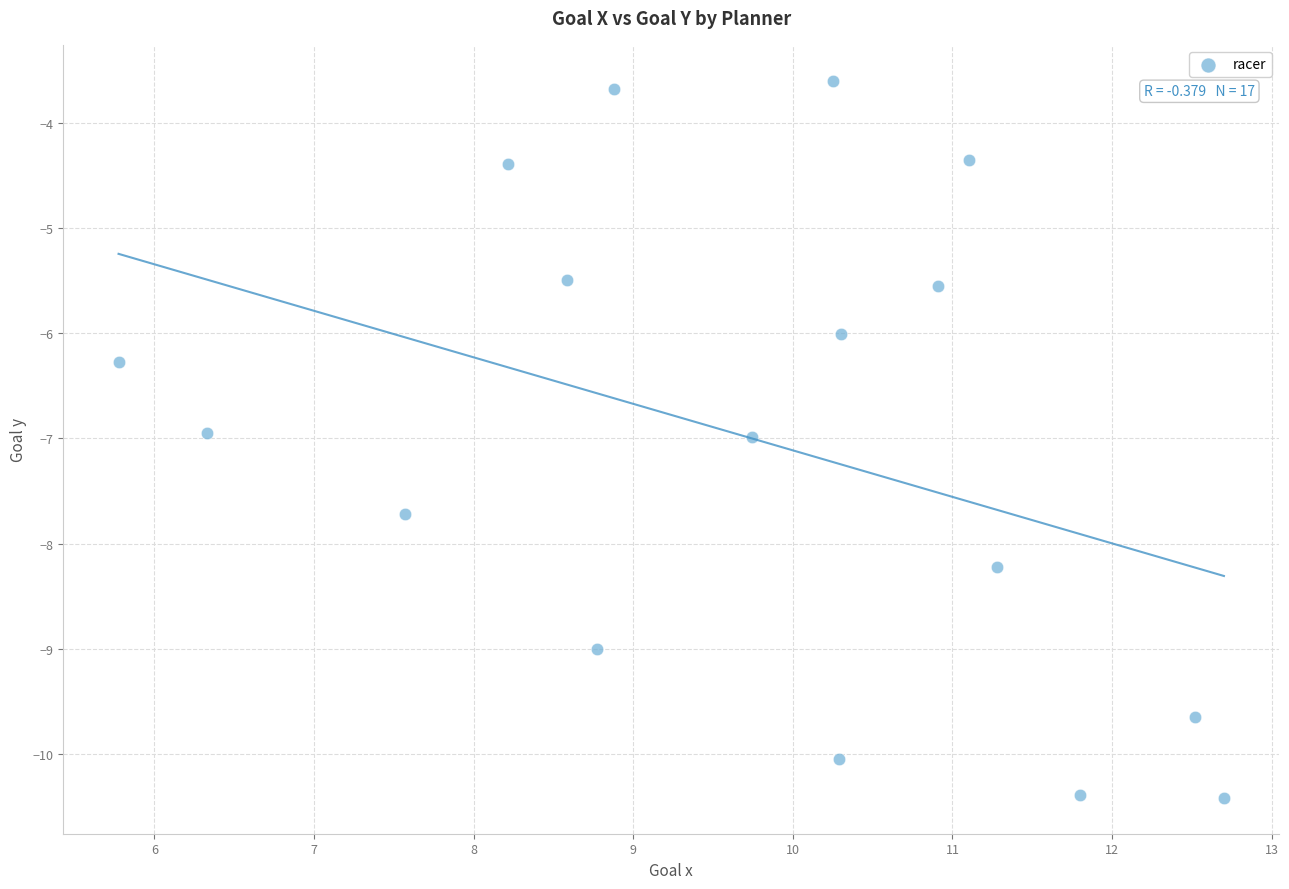

What is the range of Y values (max minus min)?

6.8